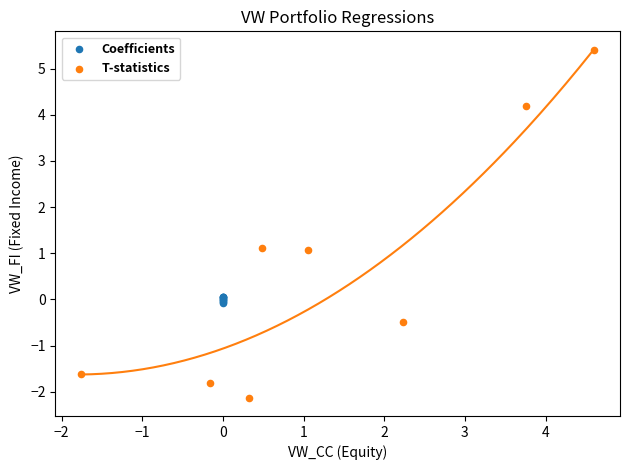

Which series contains the highest Y value?

T-statistics